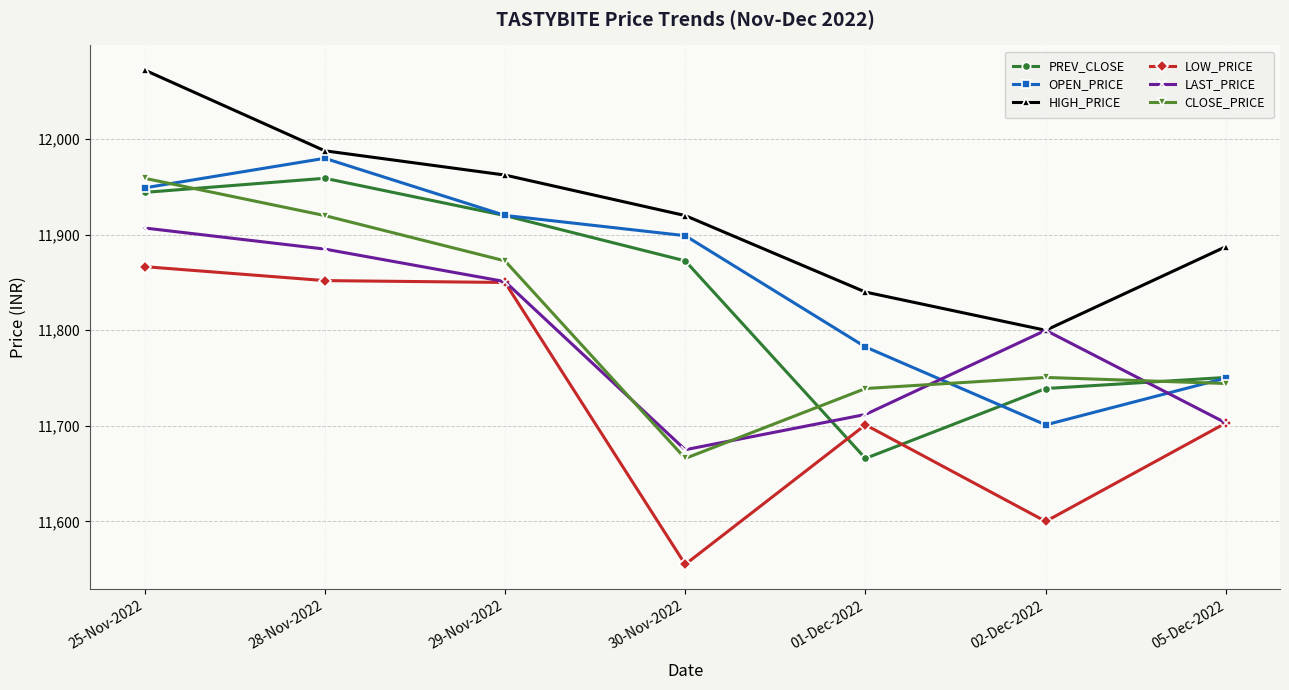

Is the value of OPEN_PRICE at 05-Dec-2022 greater than the value of LAST_PRICE at 01-Dec-2022?

Yes